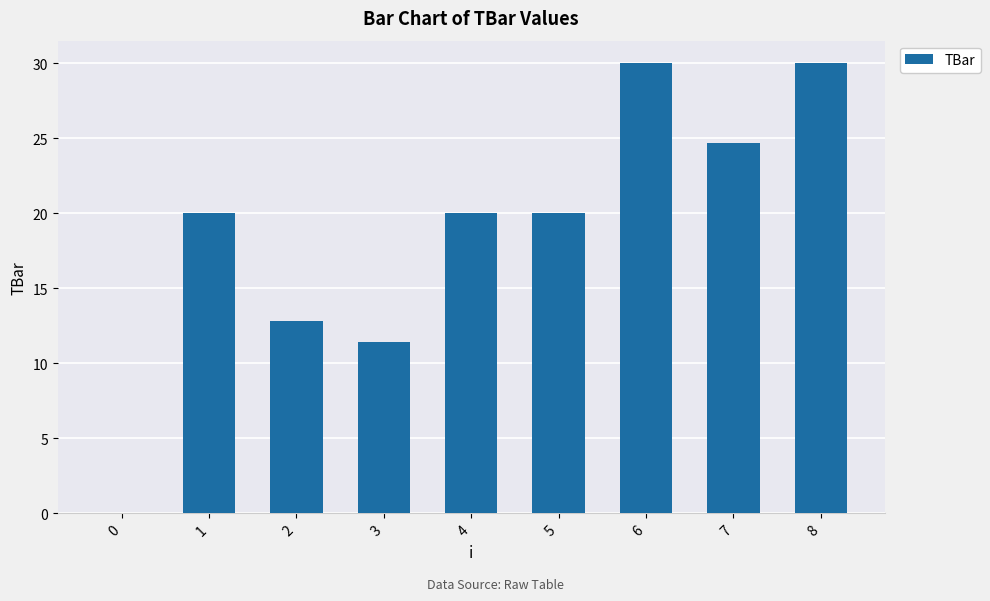

Is it true that the value at 1 is 10.2?

False